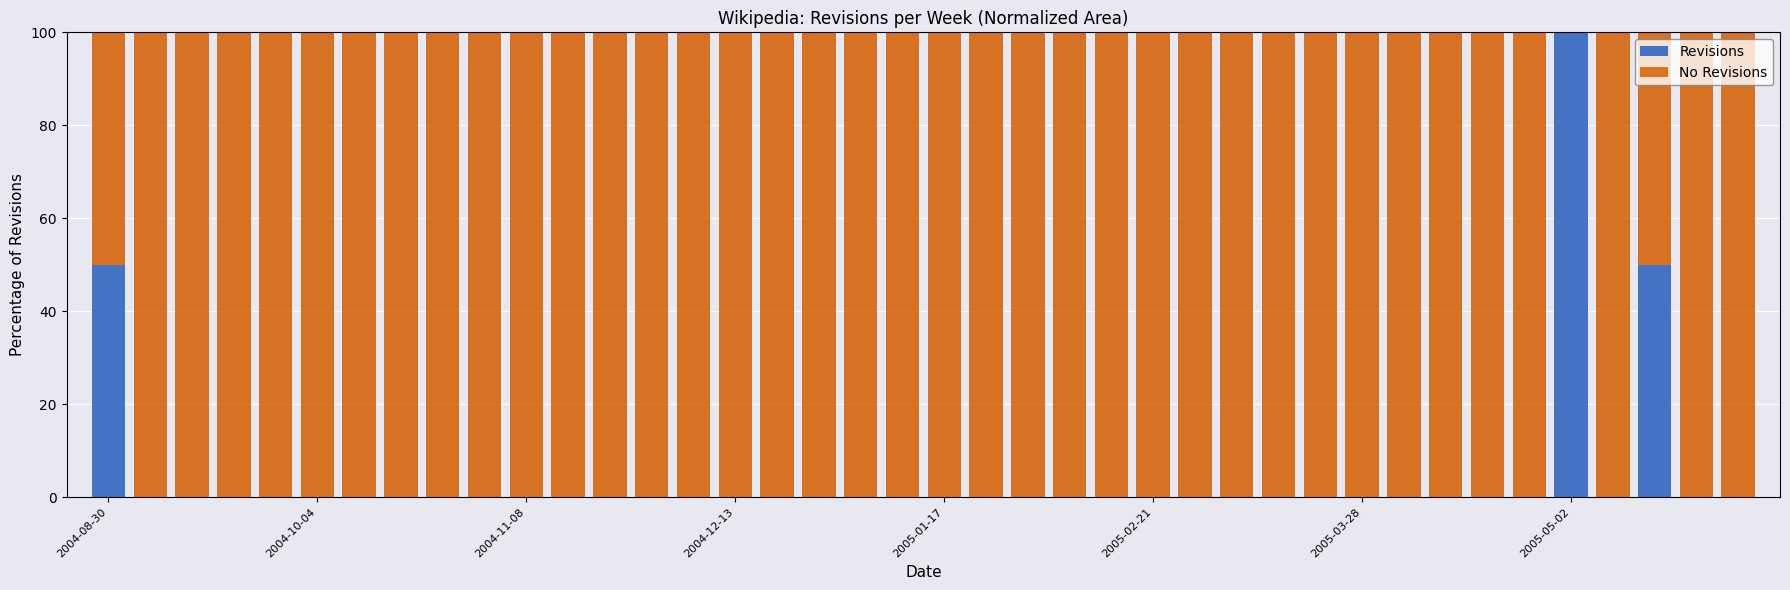

What is the highest value of the Revisions series?

100